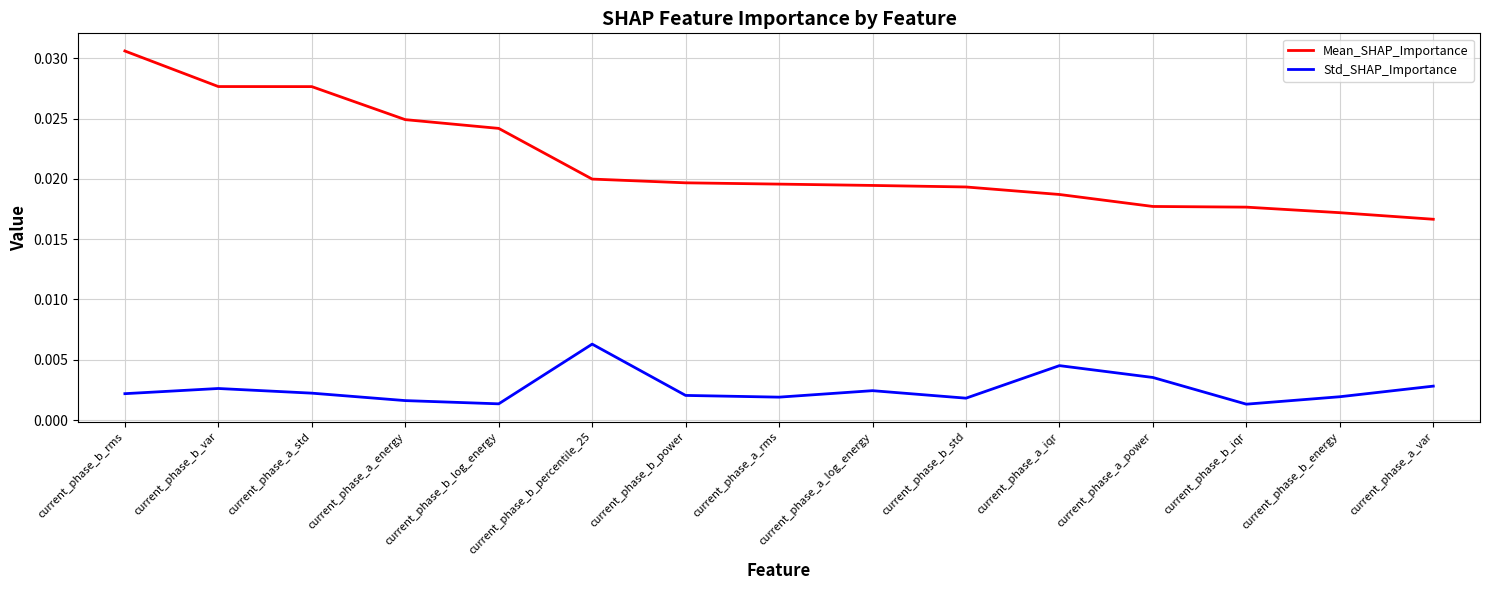

Which series has the largest total across all categories?

Mean_SHAP_Importance